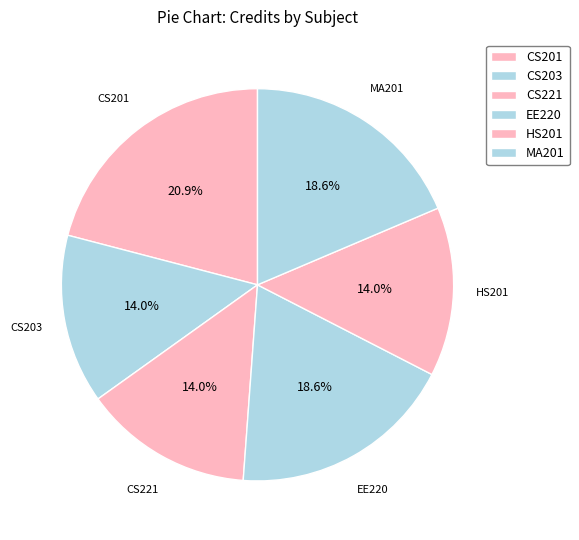

Is it true that CS221 is 14% of the pie?

True